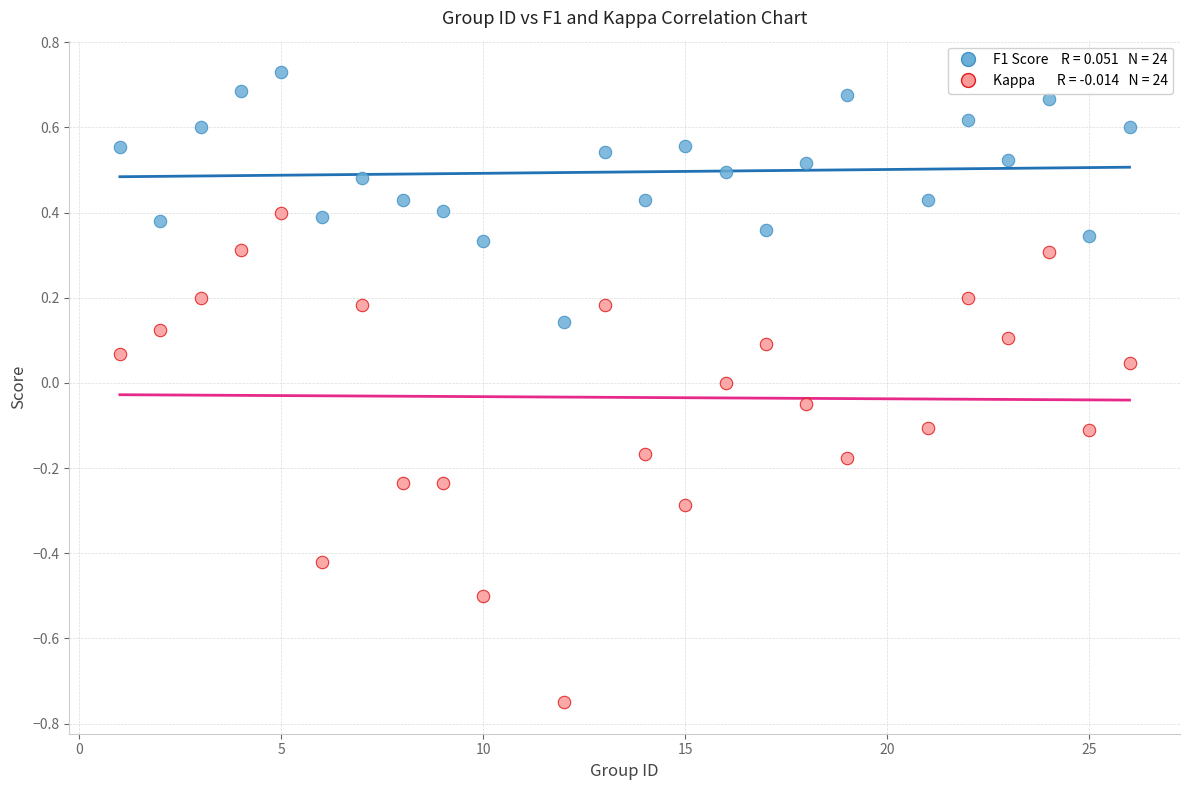

Across all data points, what is the range of X values (max minus min)?

25.0